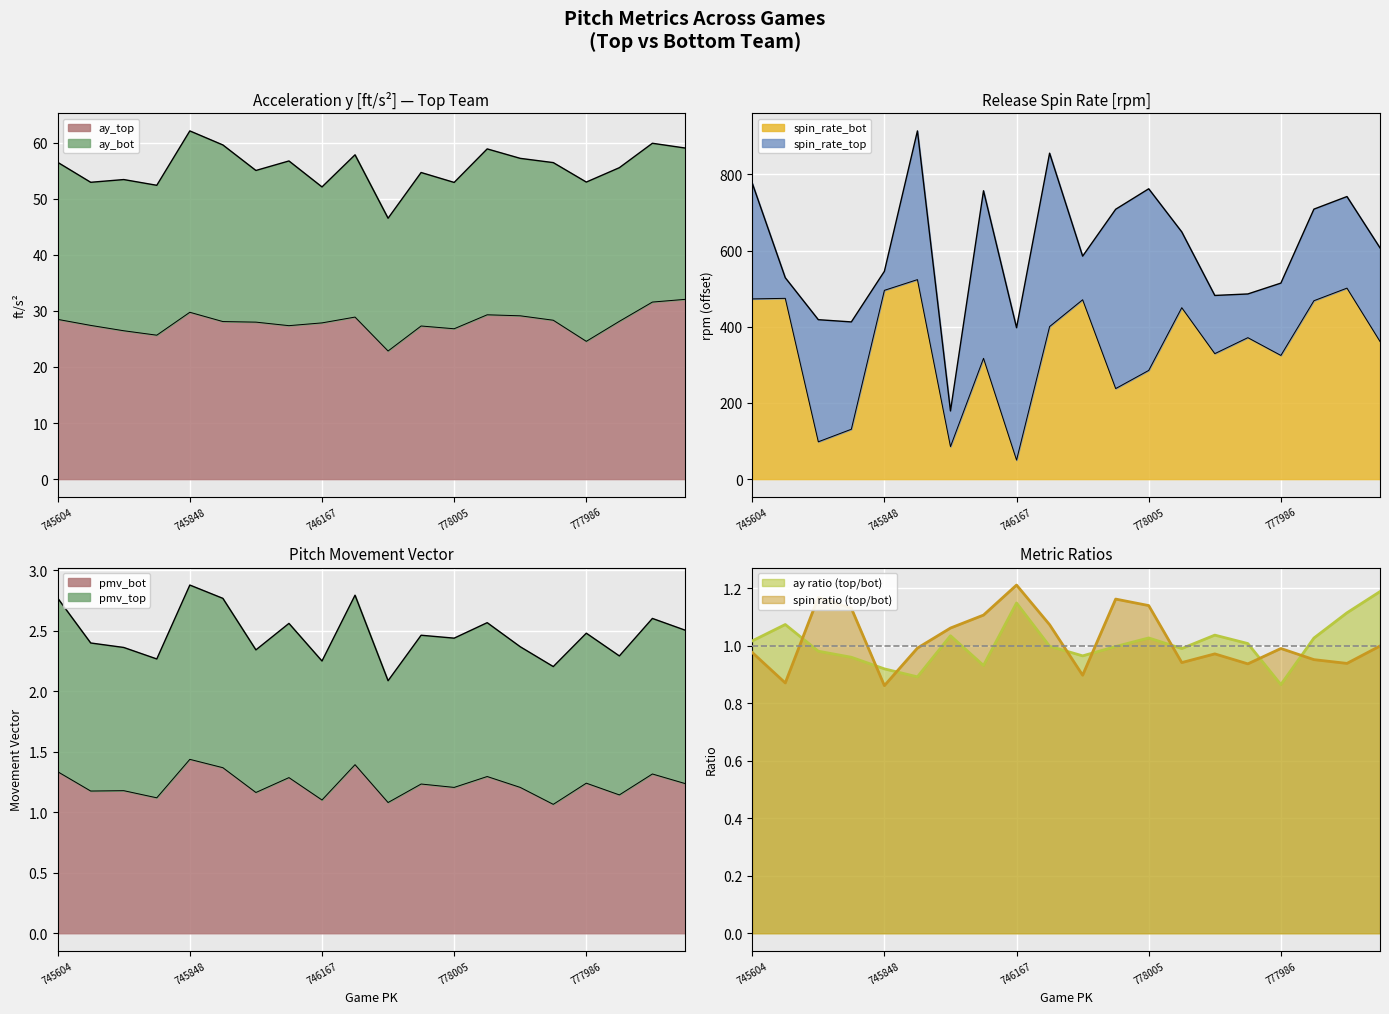

At which category does pitch_movement_vec_bot reach its first local valley?

745276